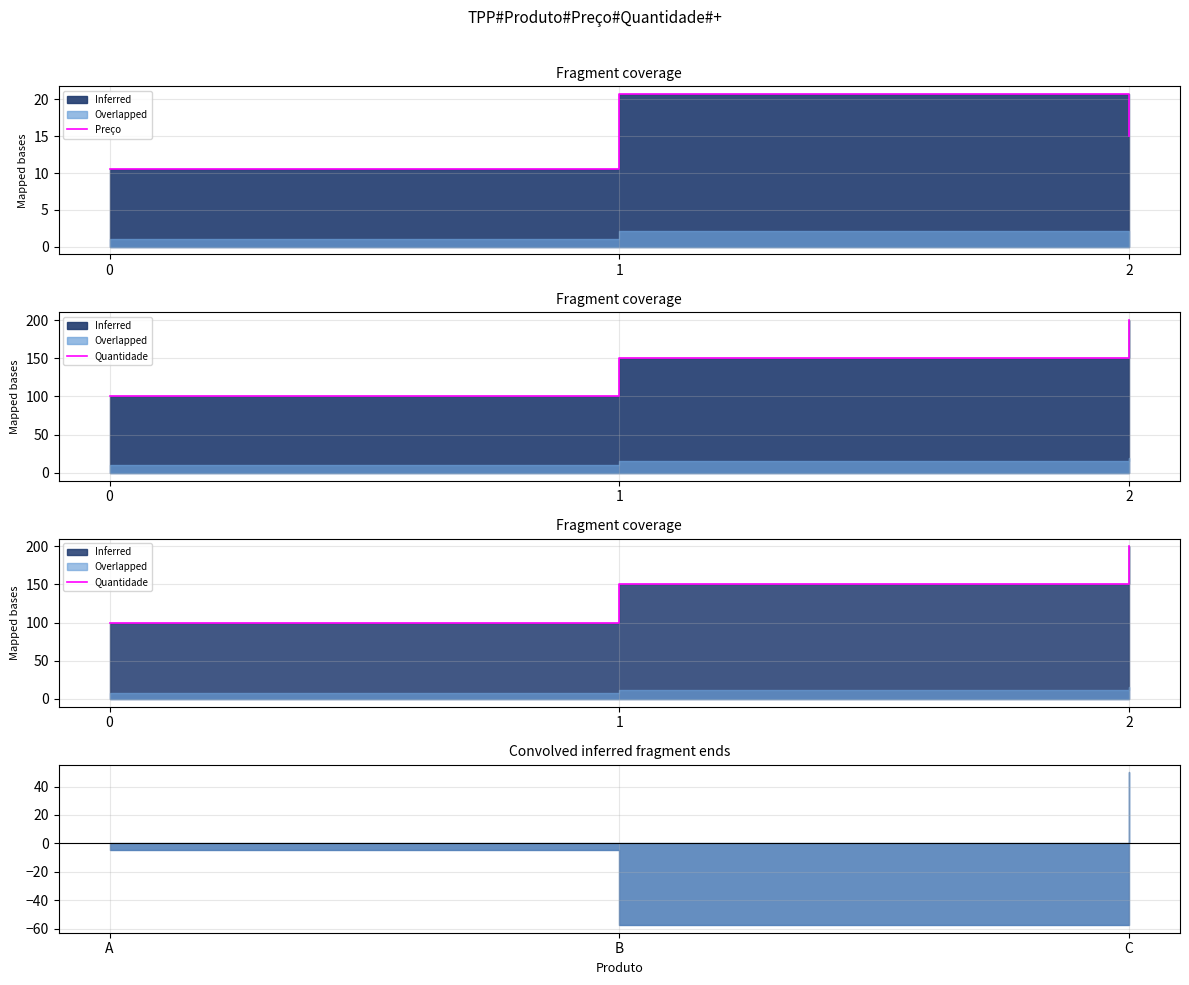

What is the value of the 1st point from the left?

100